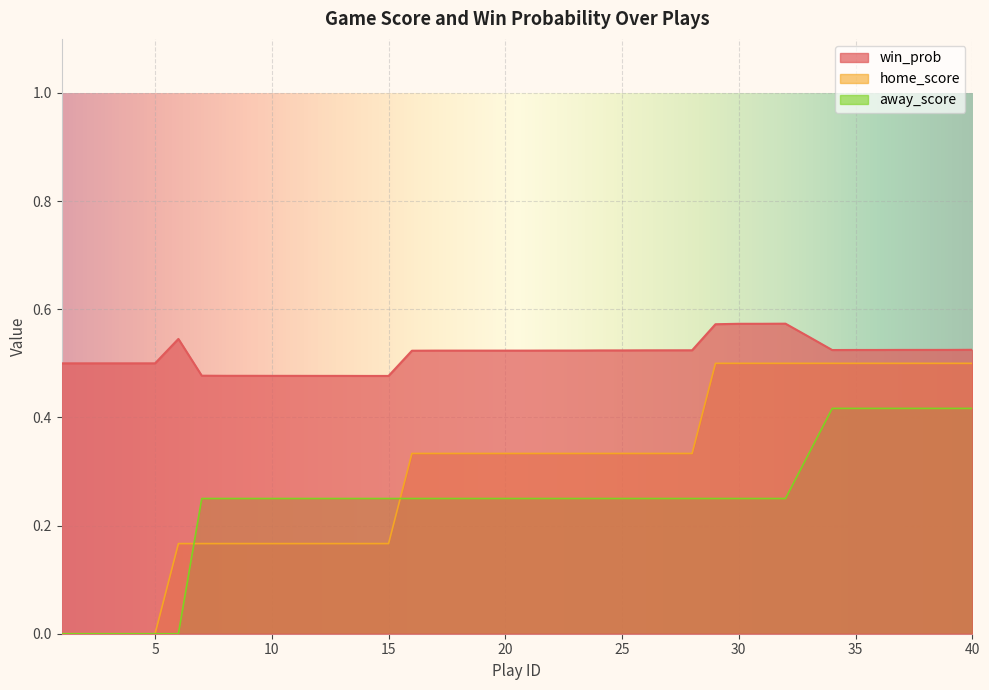

Does the chart display data point markers on the line(s)?

No